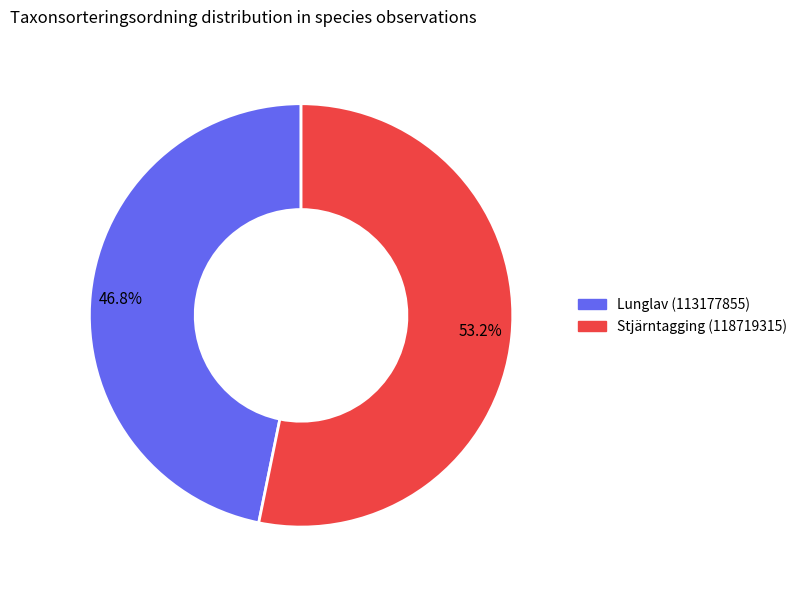

Count the number of slices in the pie.

2